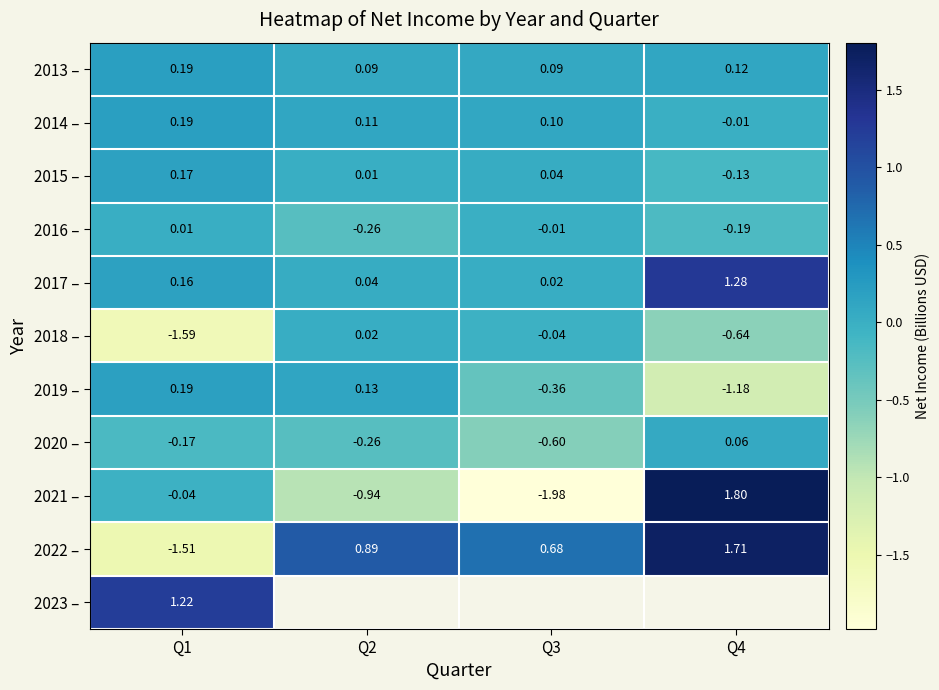

How many data points in 2022 – are above 0?

3